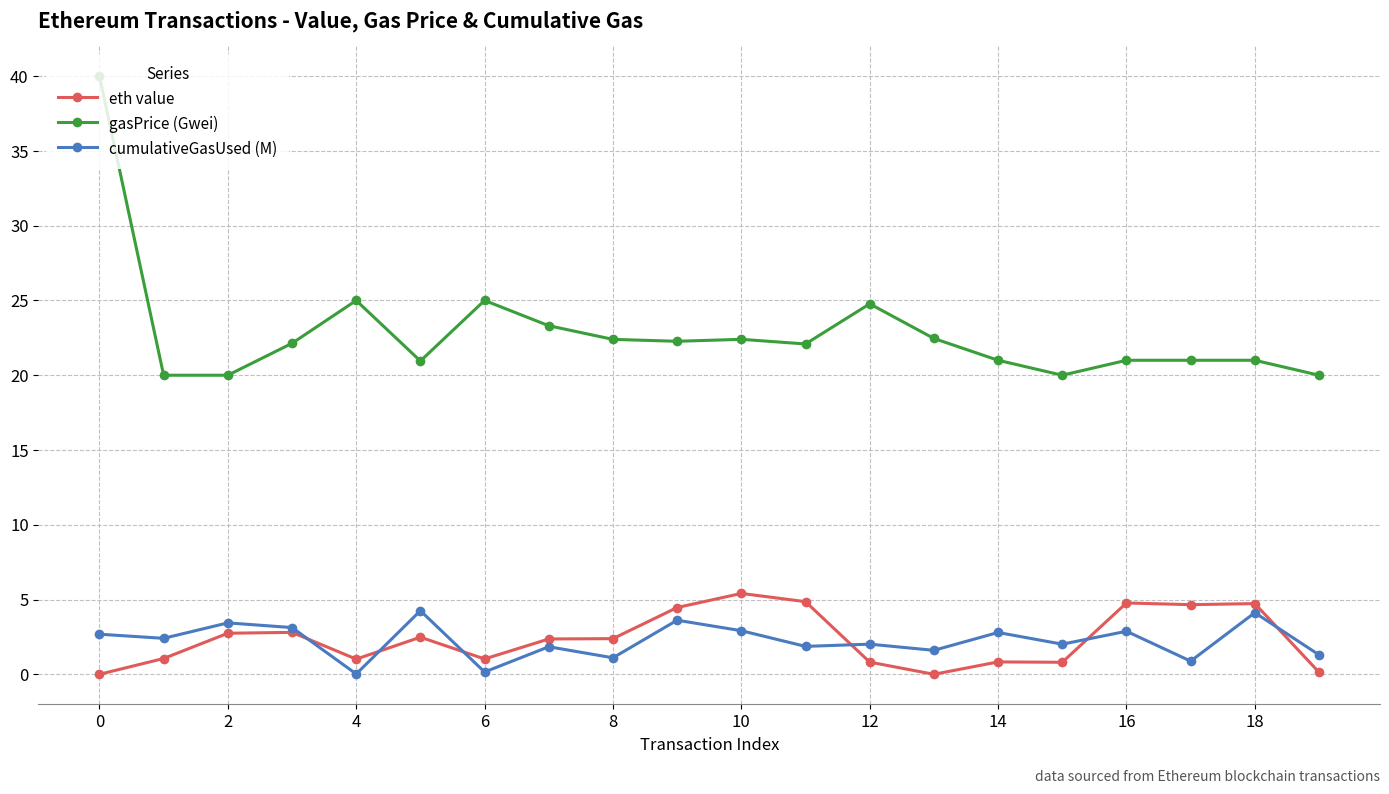

Which series has the largest total across all categories?

gasPrice (Gwei)